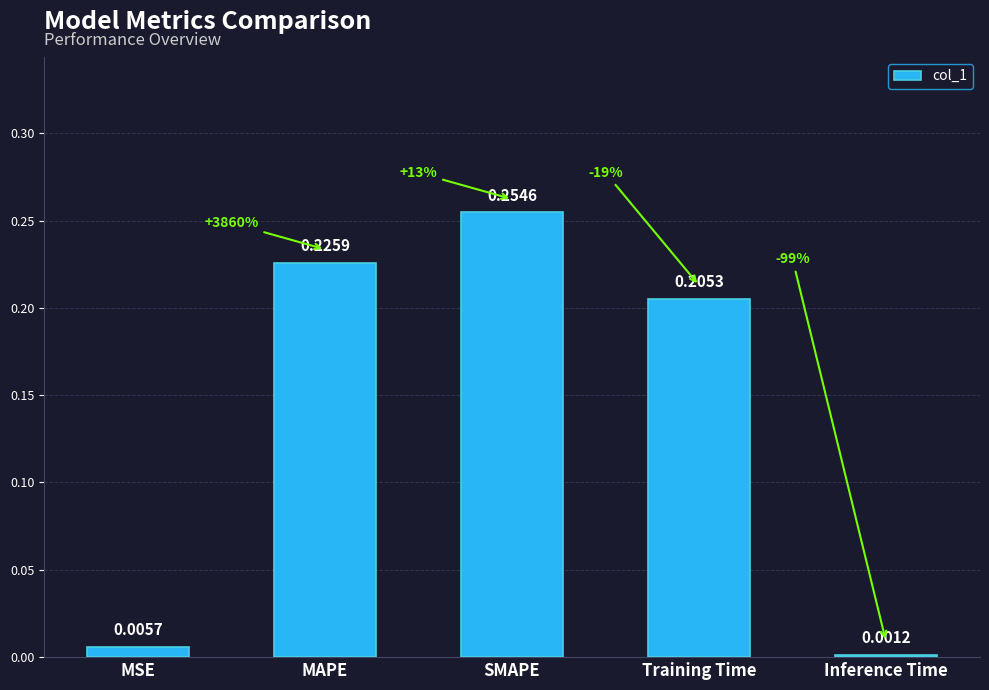

How many distinct data groups are displayed?

1